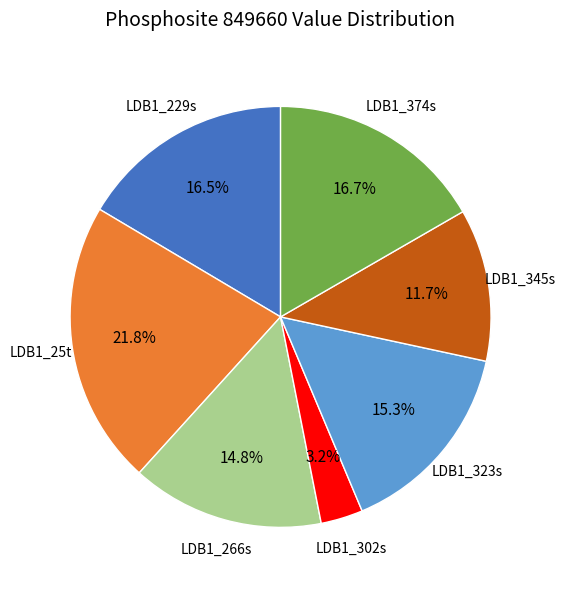

Combined, what portion of the pie is LDB1_374s and LDB1_345s?

28.4%